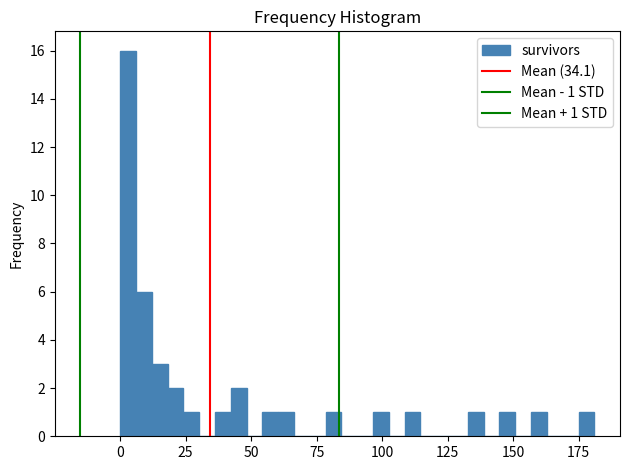

Read against the x-axis, roughly where is the centre of the tallest bar?

5